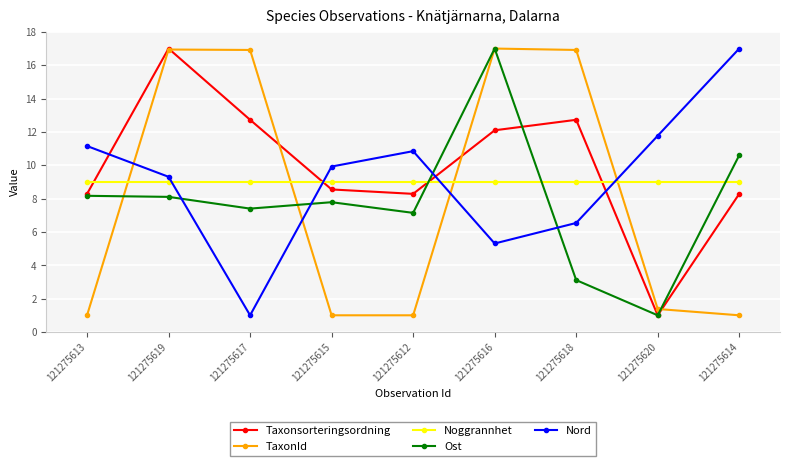

Does the chart display data point markers on the line(s)?

Yes